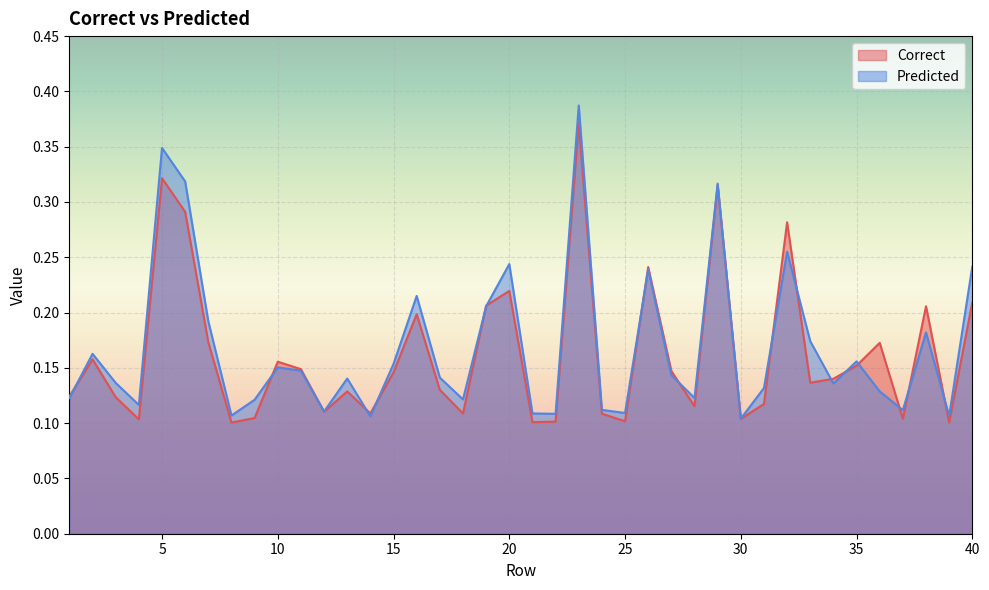

How many data points does each series have?

40